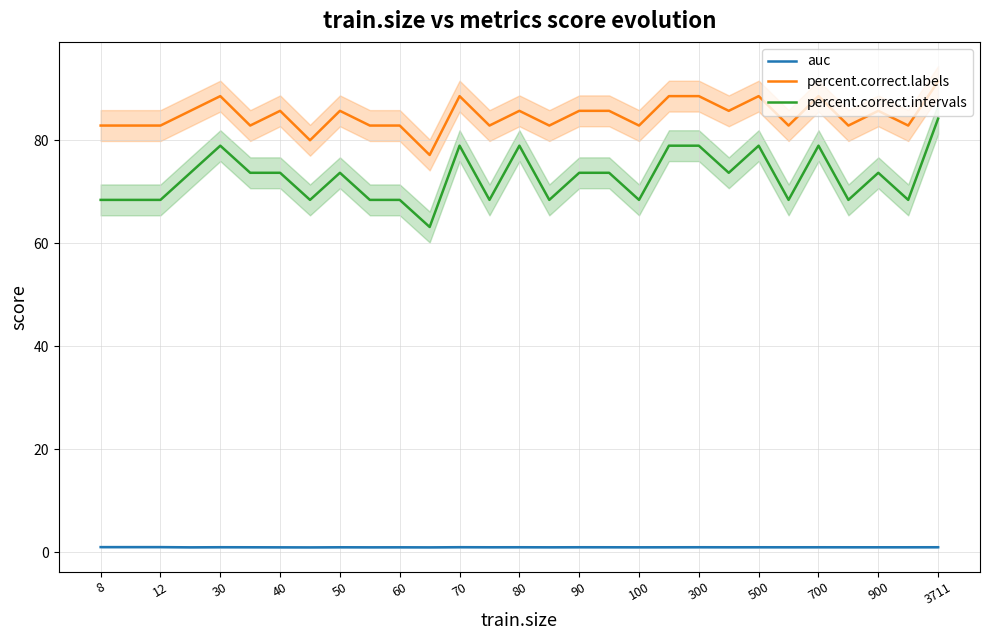

How many lines are shown in the chart?

3